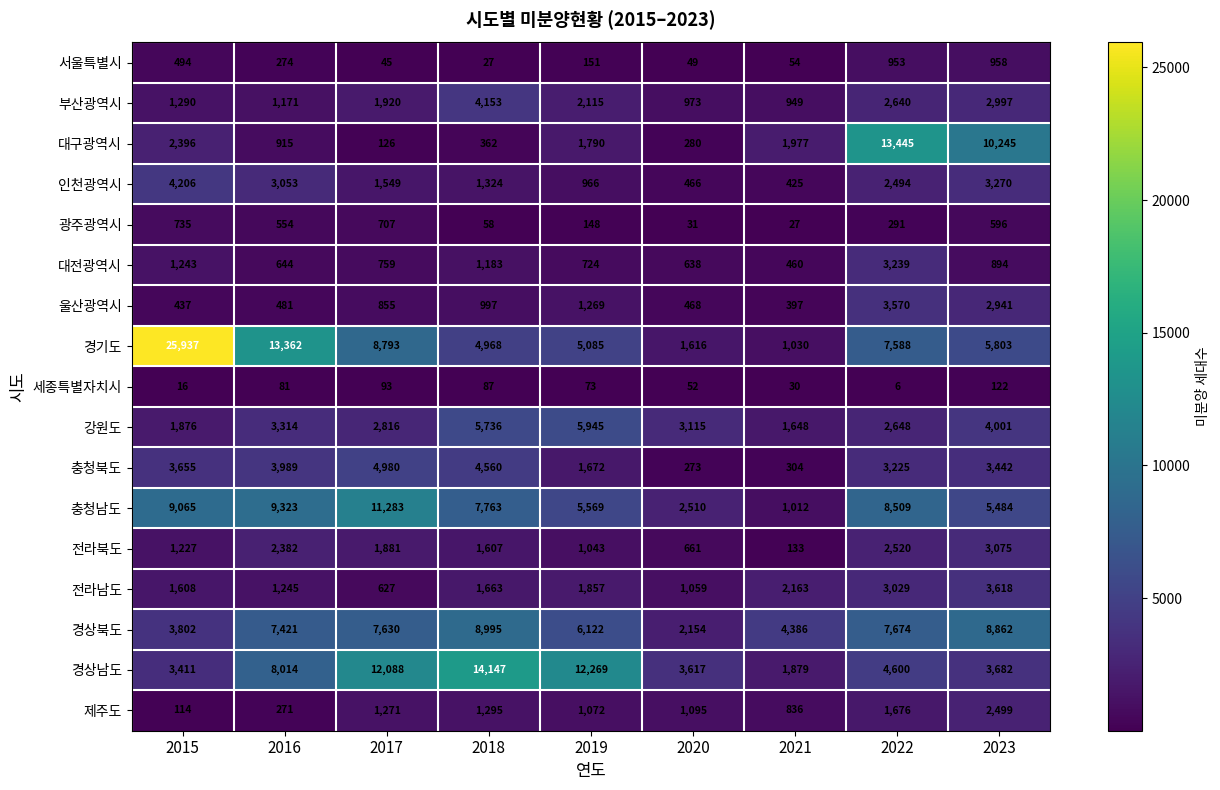

Which series has the largest range (max minus min)?

경기도